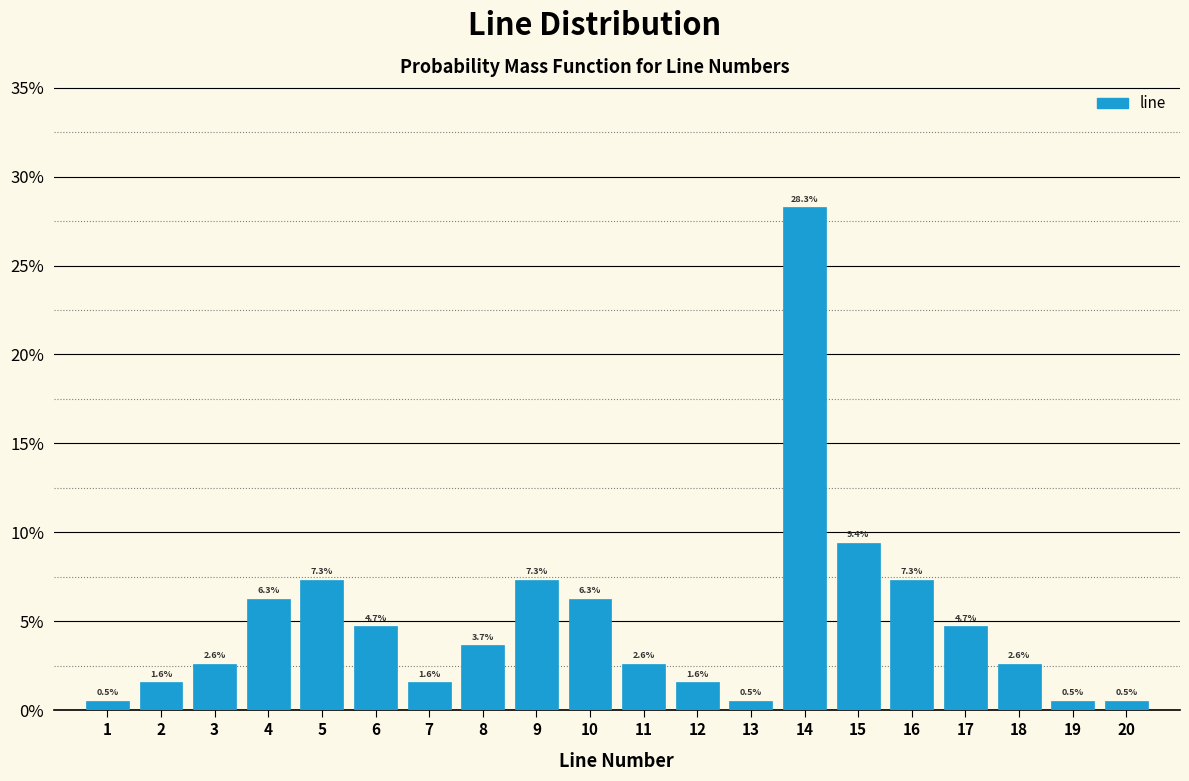

Over which range of the x-axis is the bar tallest?

13.5 to 14.5